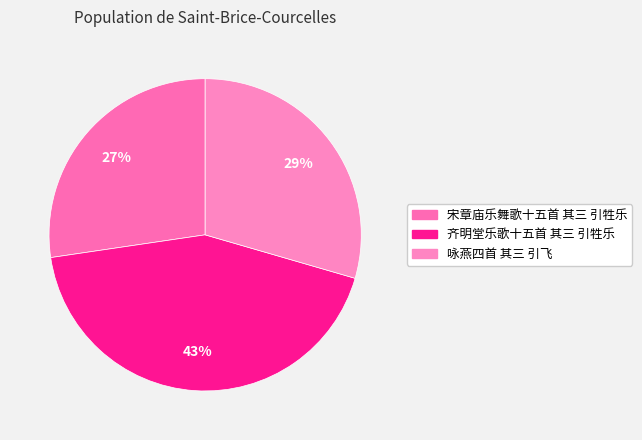

The 咏燕四首 其三 引飞 slice represents 29% of the pie. True or false?

True